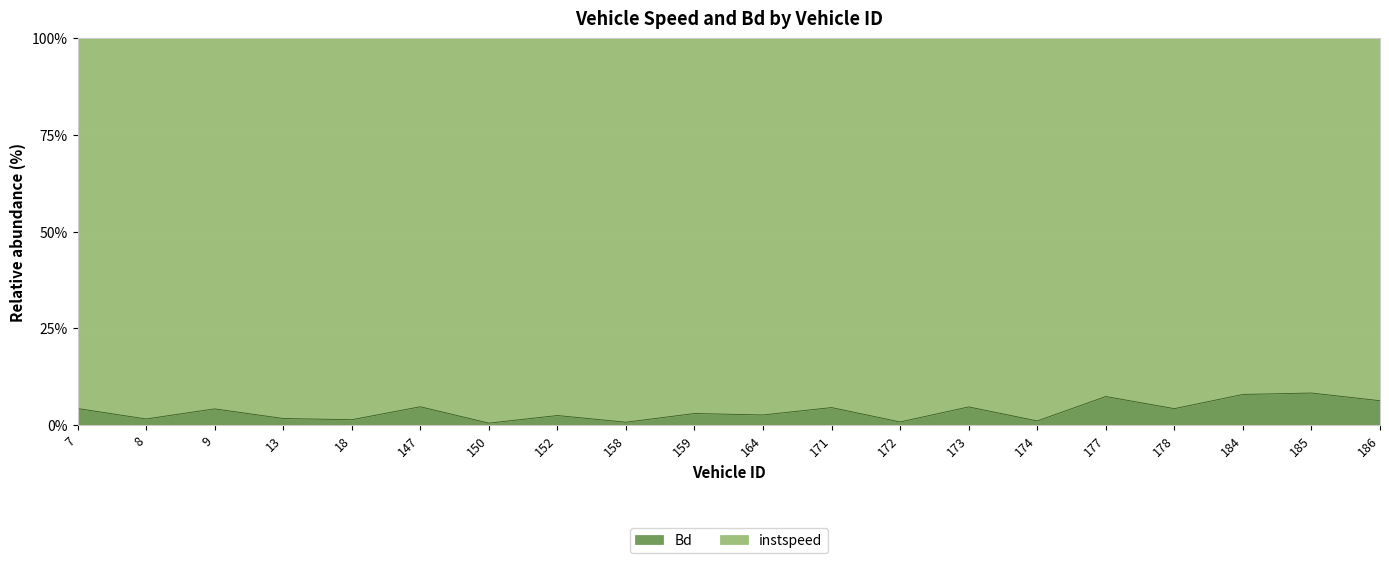

Reading left to right, what are all the values shown in this chart?

4.2	1.5	4.1	1.6	1.3	4.7	0.4	2.4	0.7	2.9	2.5	4.4	0.7	4.6	1.0	7.3	4.2	7.8	8.2	6.2